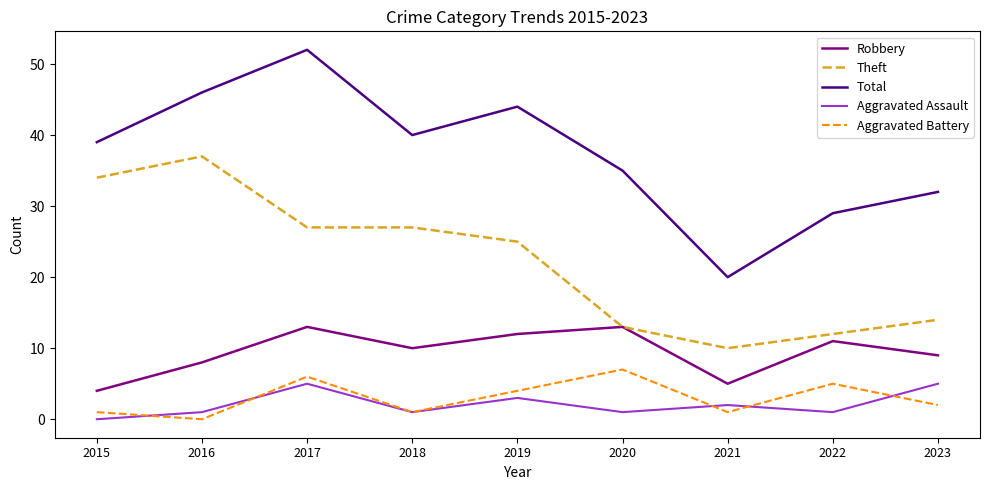

How many categories are shown in the chart?

9